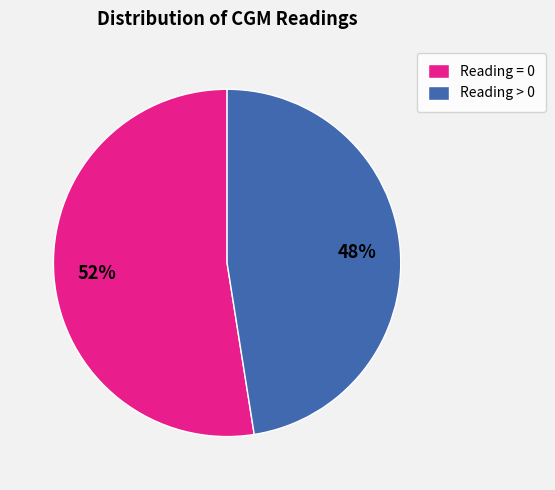

Rank the categories by value from highest to lowest.

Reading = 0, Reading > 0